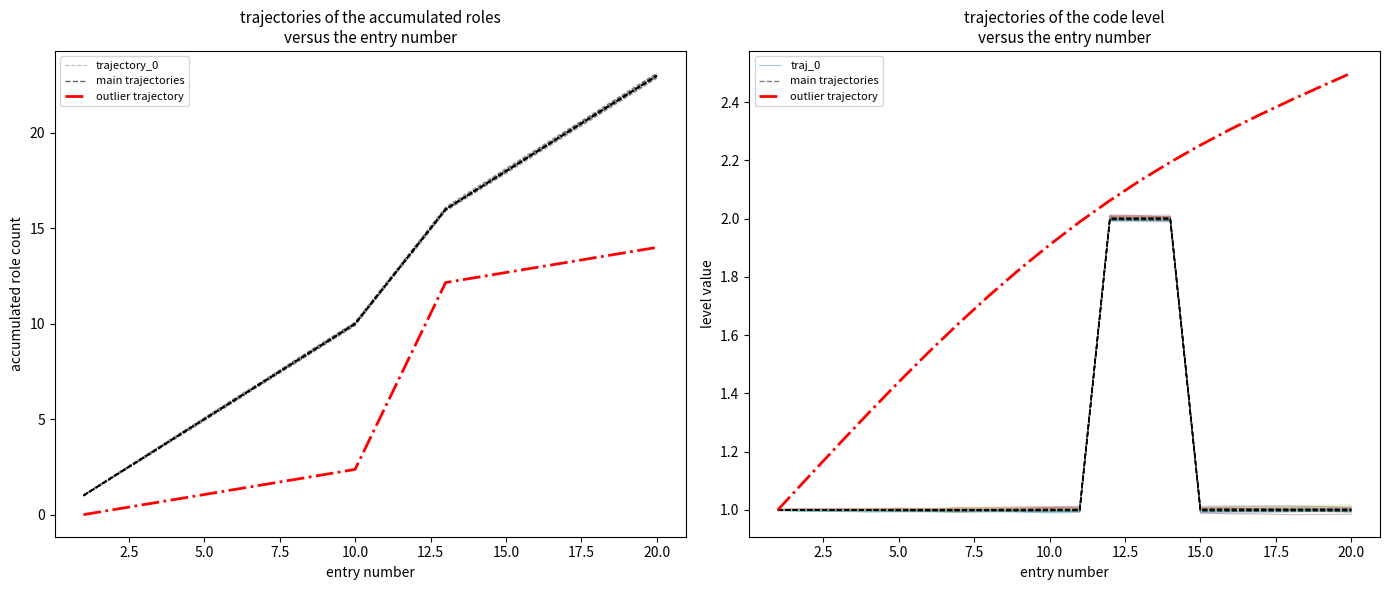

True or false: traj_0 and main trajectories cross at least once.

False